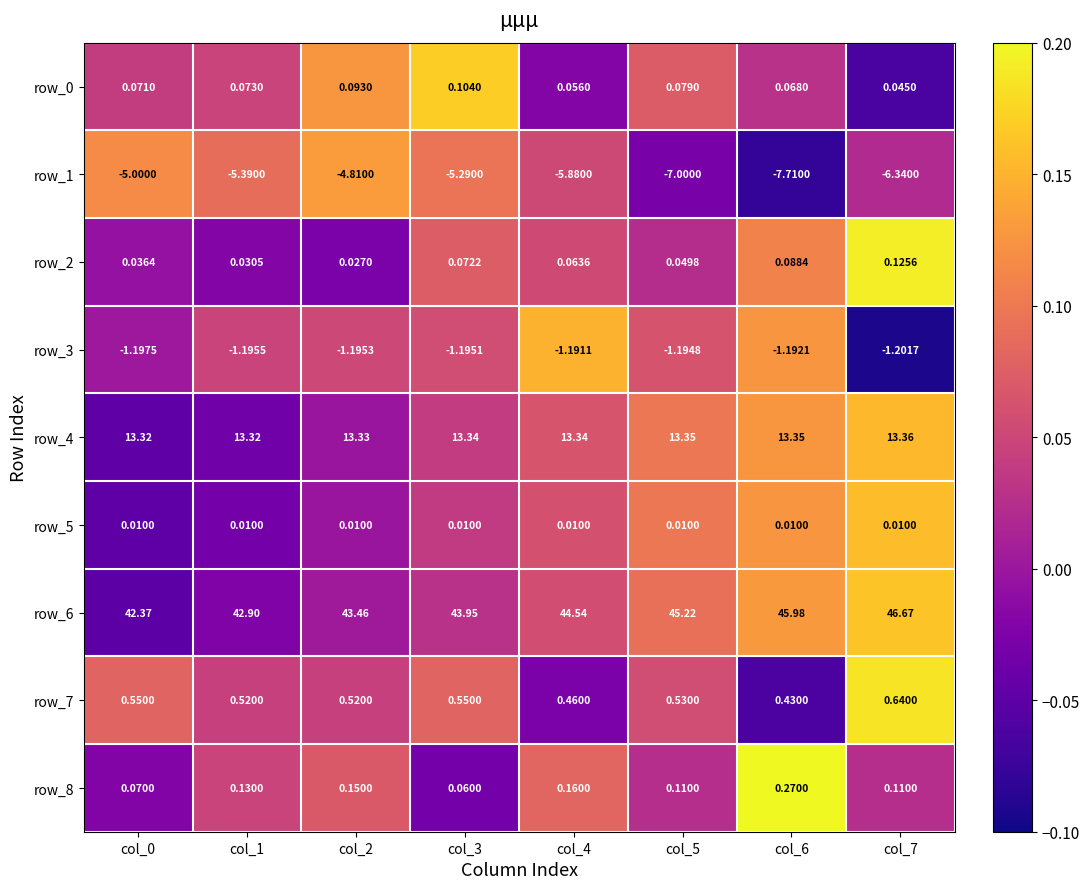

At how many categories does at least one series exceed 0?

8